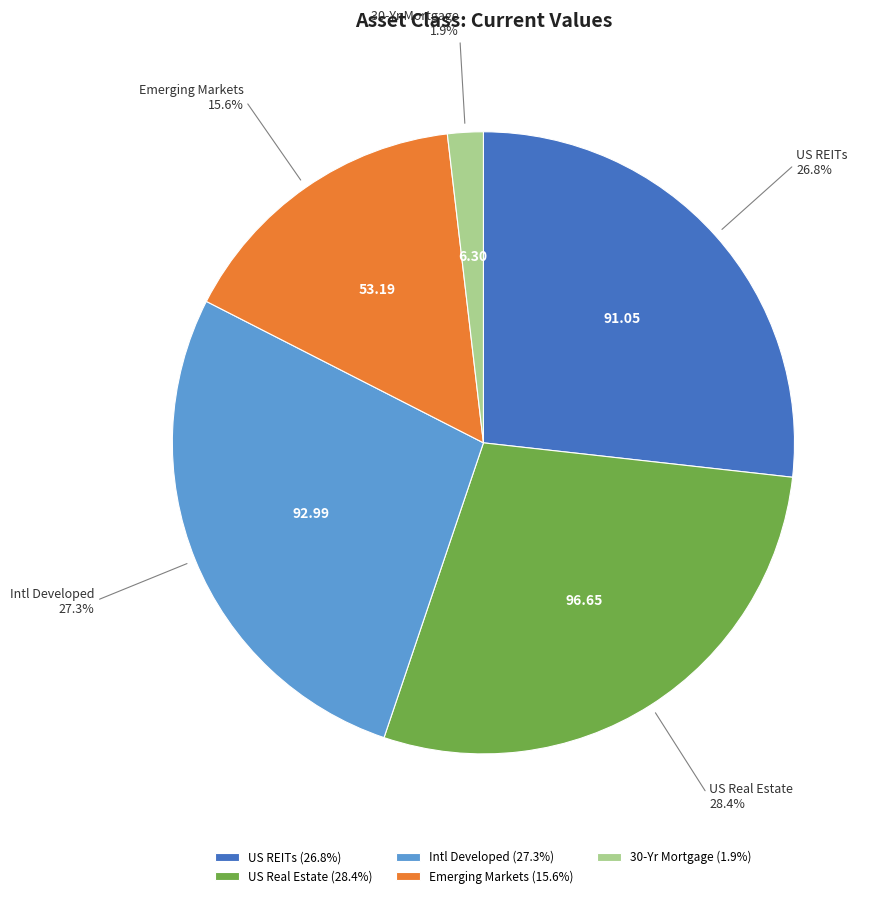

What is the ratio of the value at US REITs to the value at Emerging Markets?

1.7